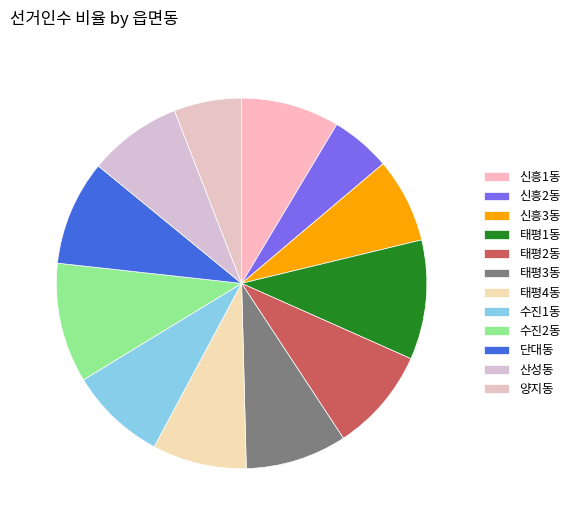

To the nearest percent, what is the combined percentage of 태평4동 and 단대동?

17%